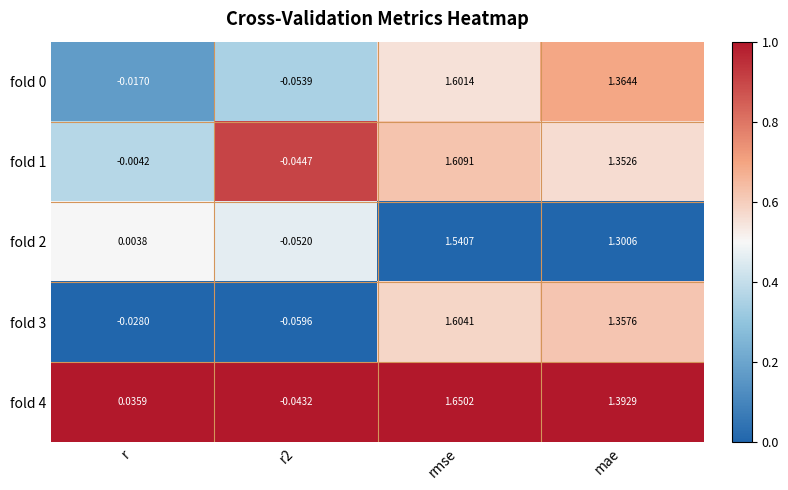

Which category has the highest value in the fold 0 series?

rmse